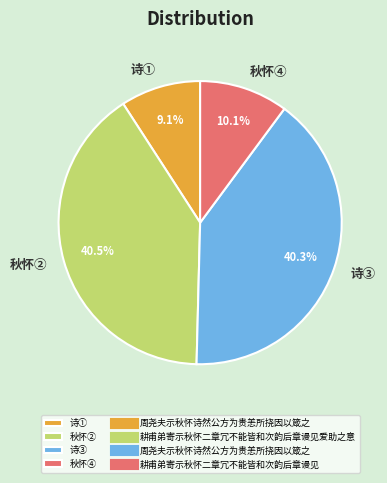

Between 诗① and 秋怀④, which is larger?

秋怀④